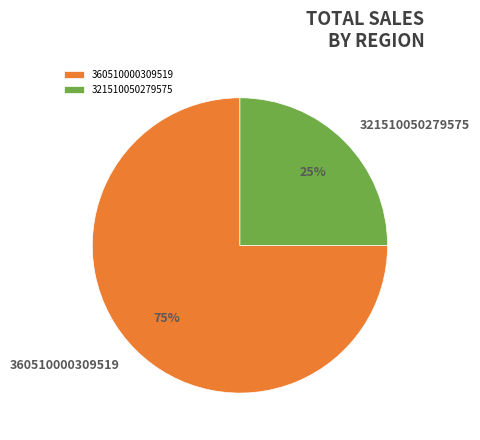

Which slice is the largest?

360510000309519